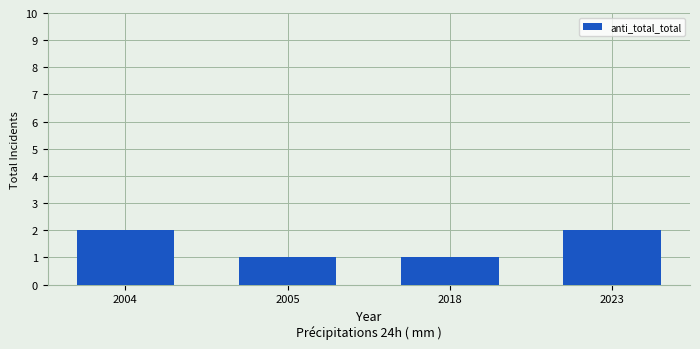

Reading left to right, extract all data points from this chart.

2	1	1	2